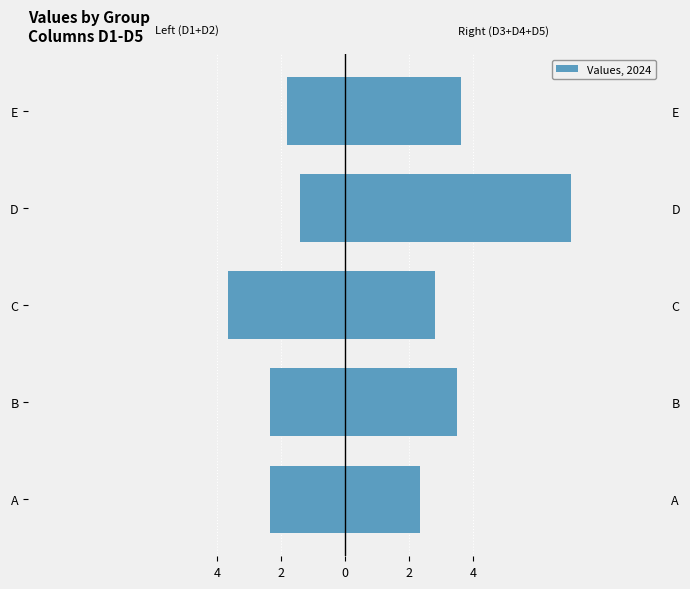

How many groups of bars are there?

5